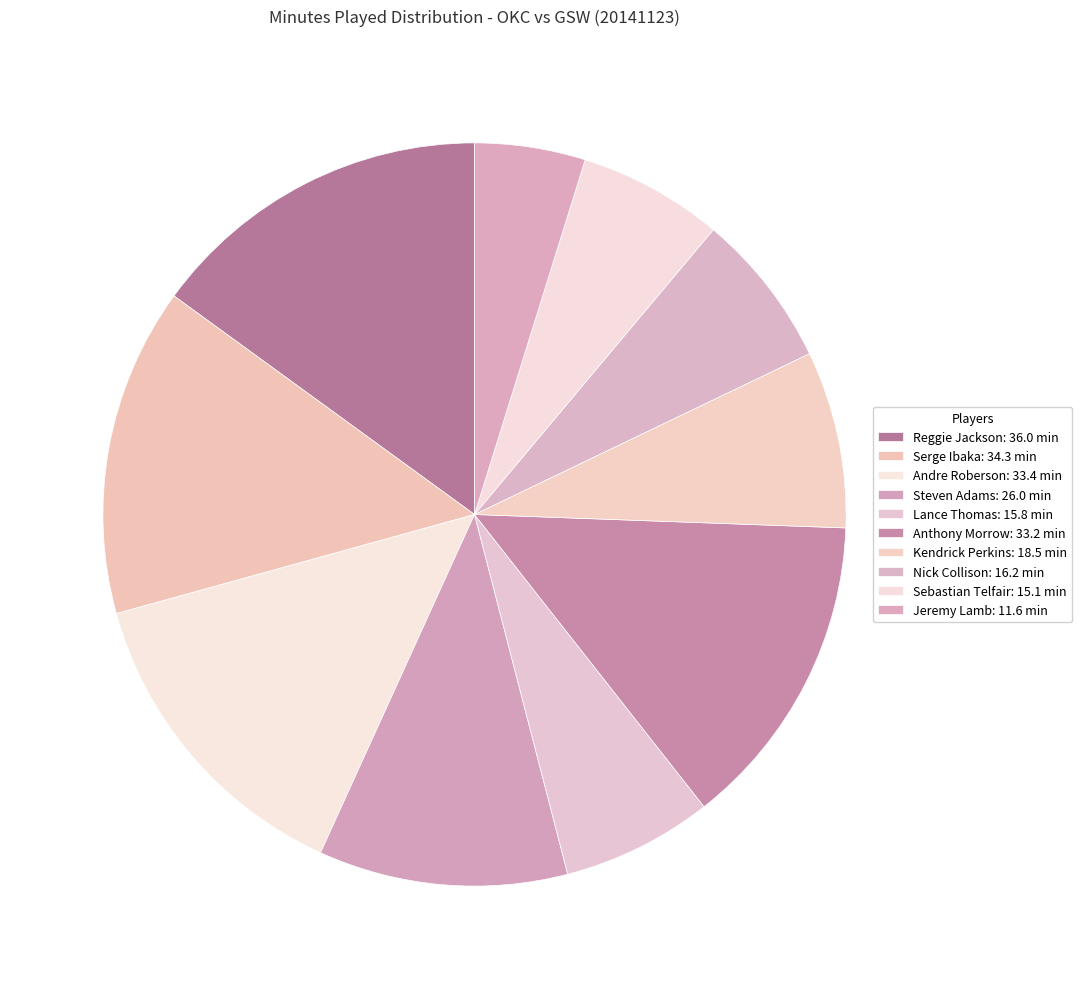

Between Jeremy Lamb and Sebastian Telfair, which is larger?

Sebastian Telfair